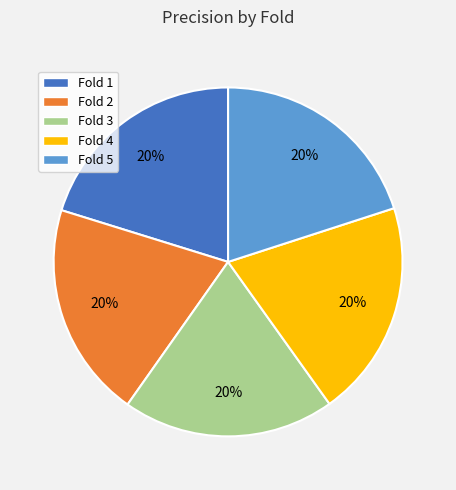

To the nearest percent, what is the combined percentage of Fold 1 and Fold 5?

40%